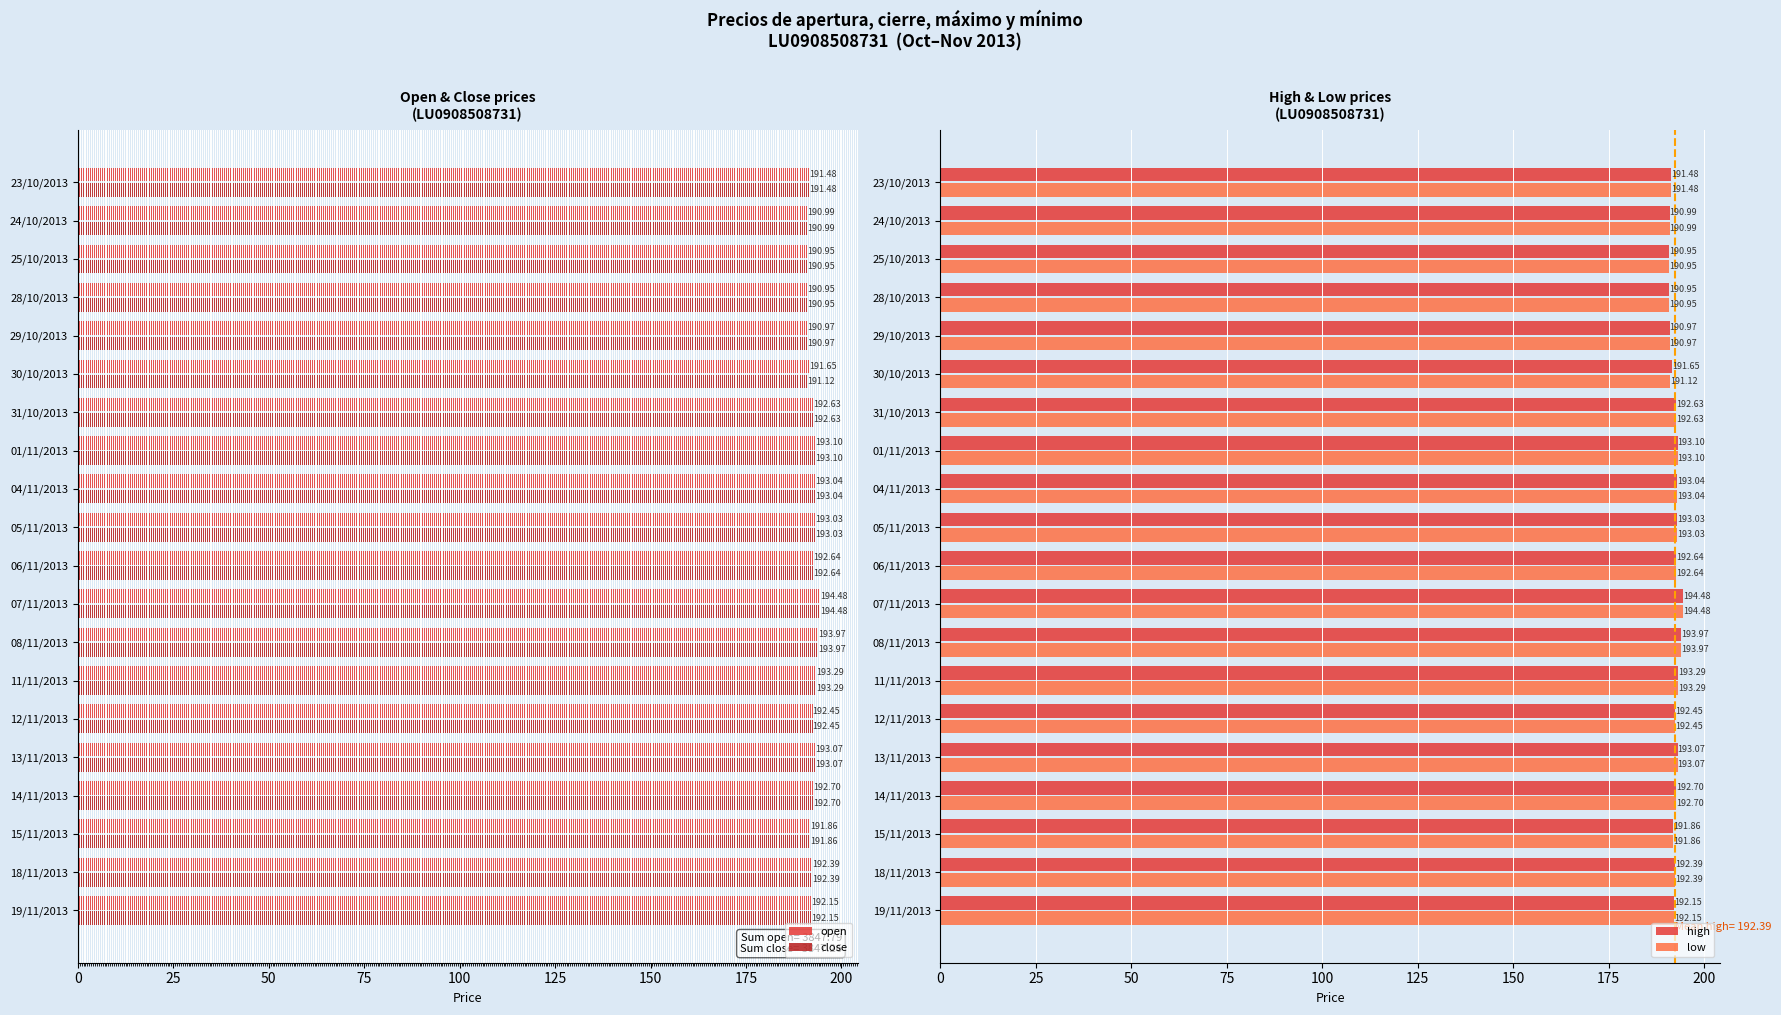

What is the lowest value of the open series?

190.9